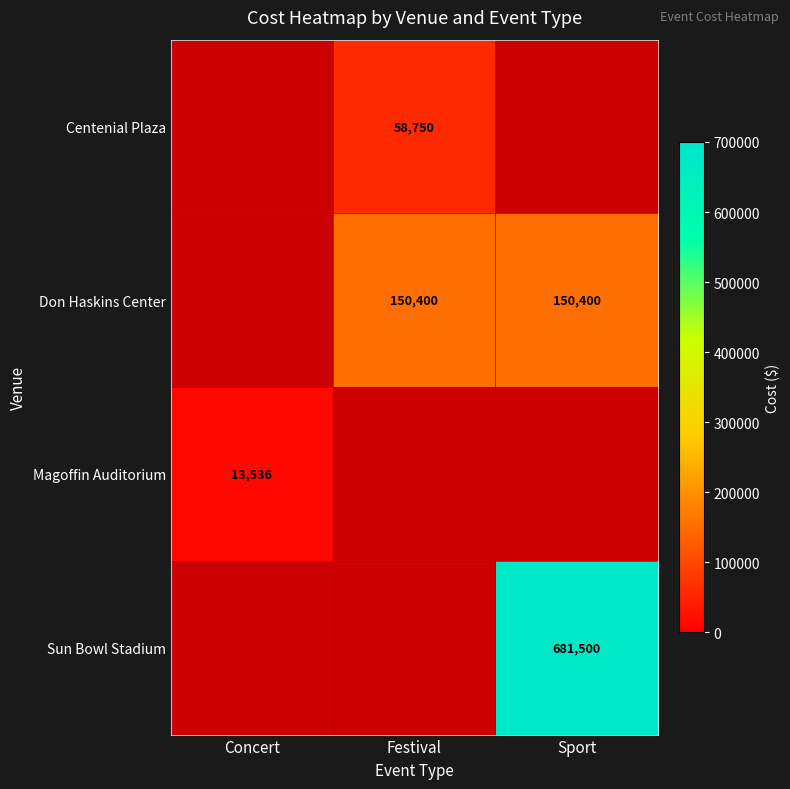

The Don Haskins Center series shows 195843 at Festival. True or false?

False